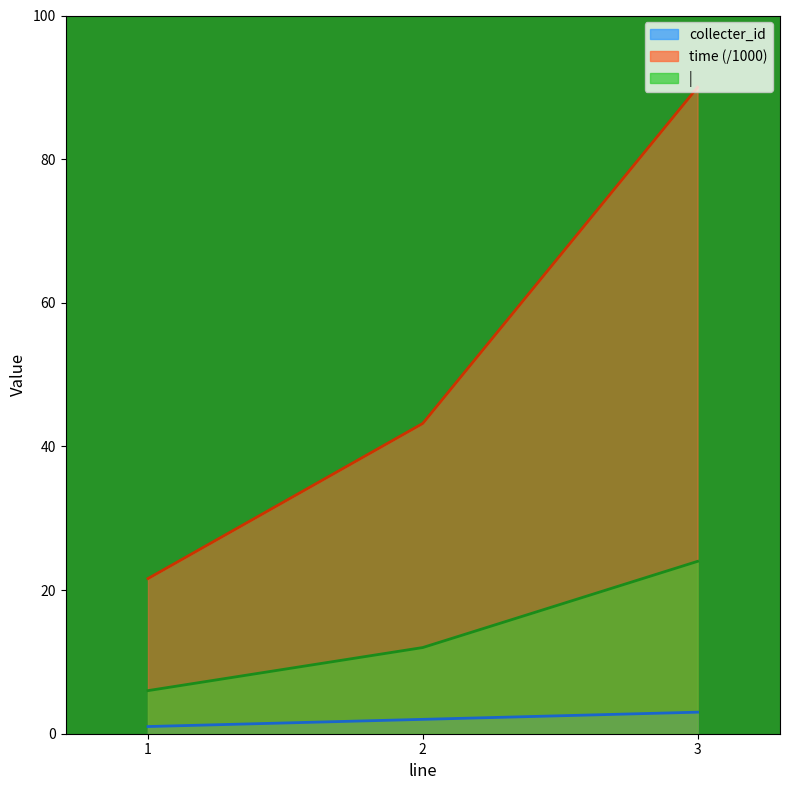

Which series has the largest range (max minus min)?

time